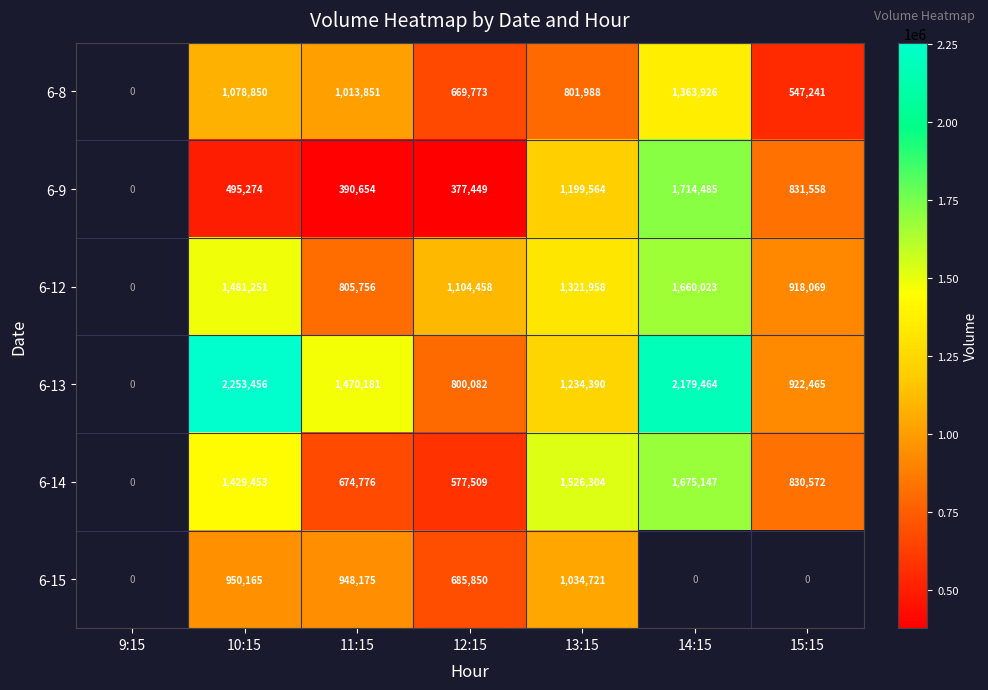

What is the smallest value displayed?

377449.0